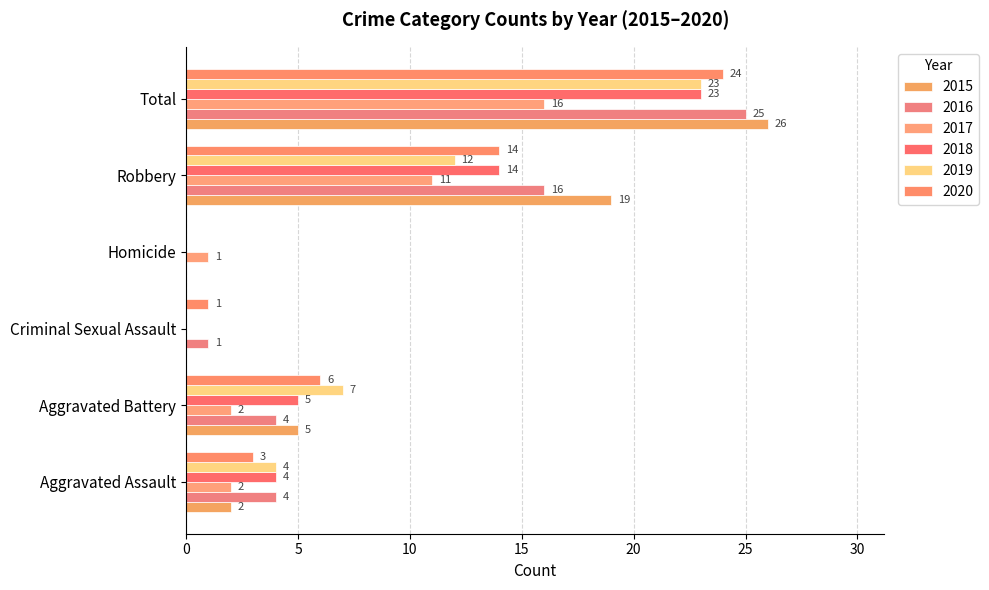

How many series are shown in this chart?

6